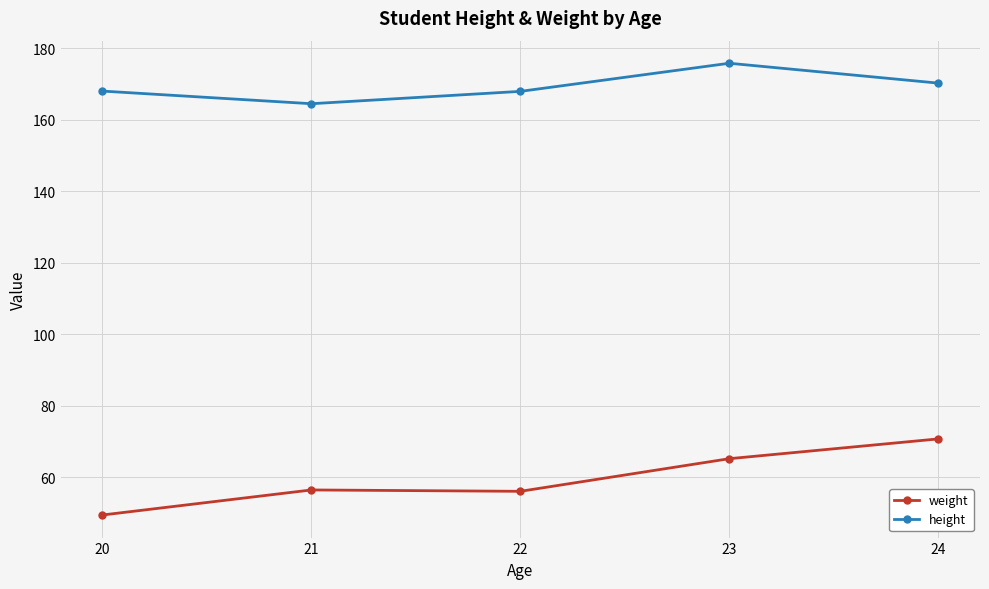

The weight series shows 23.7 at 20. True or false?

False